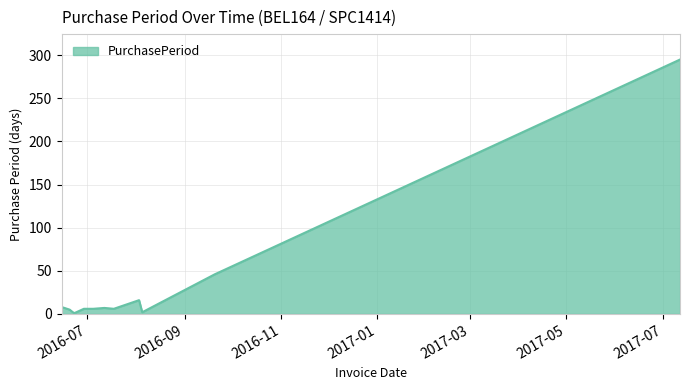

What is the maximum value shown in the chart?

295